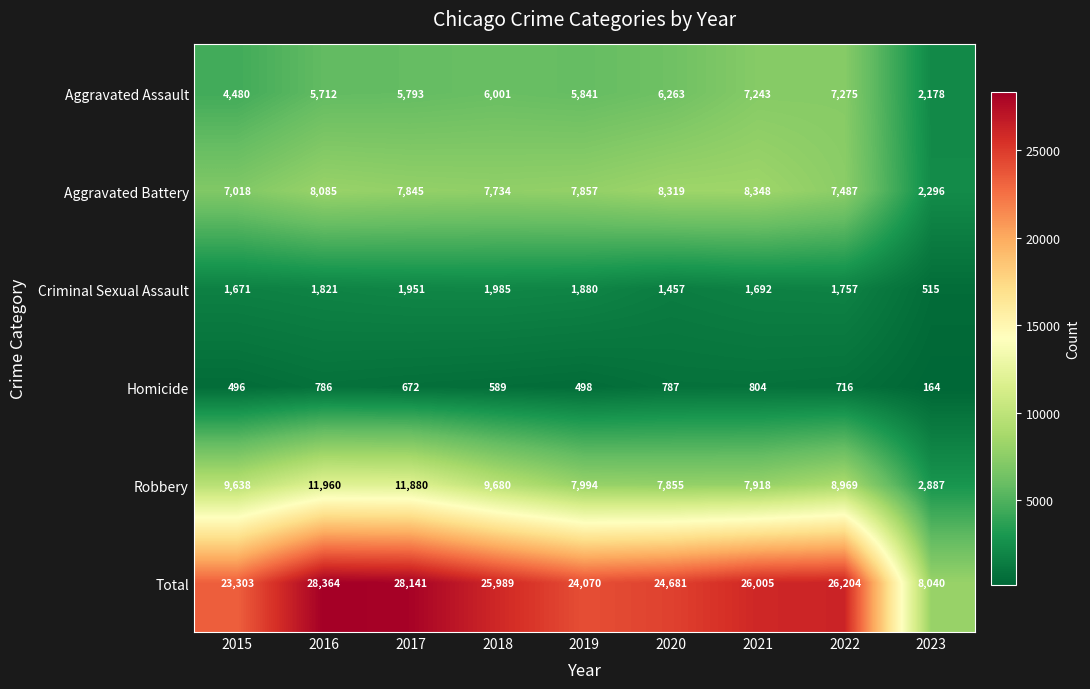

What value does the Aggravated Battery series have at 2022, to the nearest 50?

7500